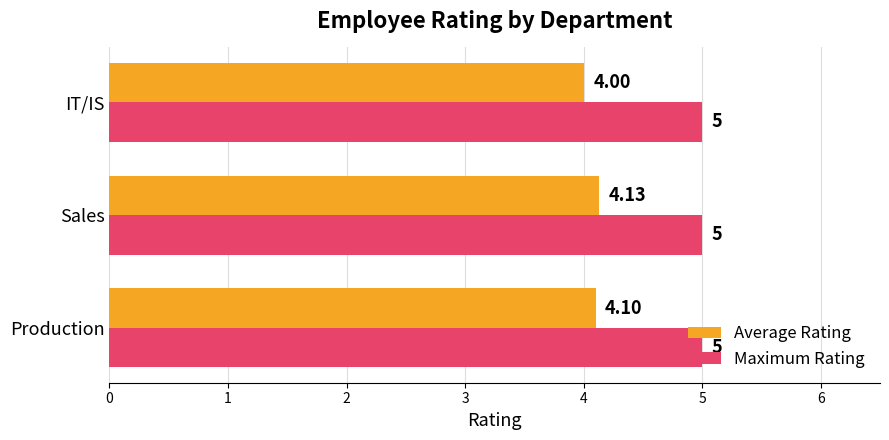

What is the average value of the Maximum Rating series?

5.0